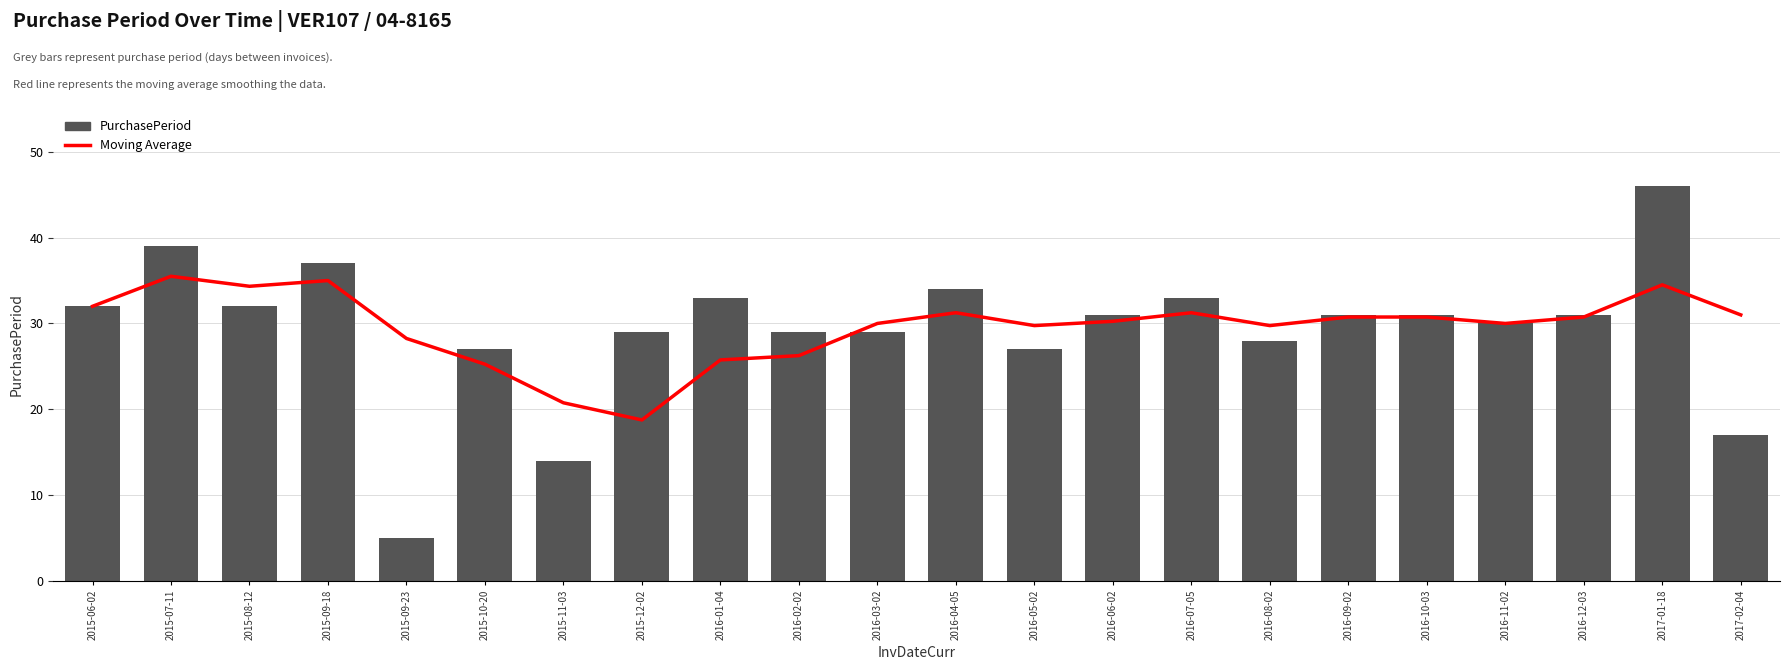

Reading left to right, transcribe all the data shown in this chart.

Moving Average: 32.0	35.5	34.3	35.0	28.2	25.2	20.8	18.8	25.8	26.2	30.0	31.2	29.8	30.2	31.2	29.8	30.8	30.8	30.0	30.8	34.5	31.0
PurchasePeriod: 32.0	39.0	32.0	37.0	5.0	27.0	14.0	29.0	33.0	29.0	29.0	34.0	27.0	31.0	33.0	28.0	31.0	31.0	30.0	31.0	46.0	17.0